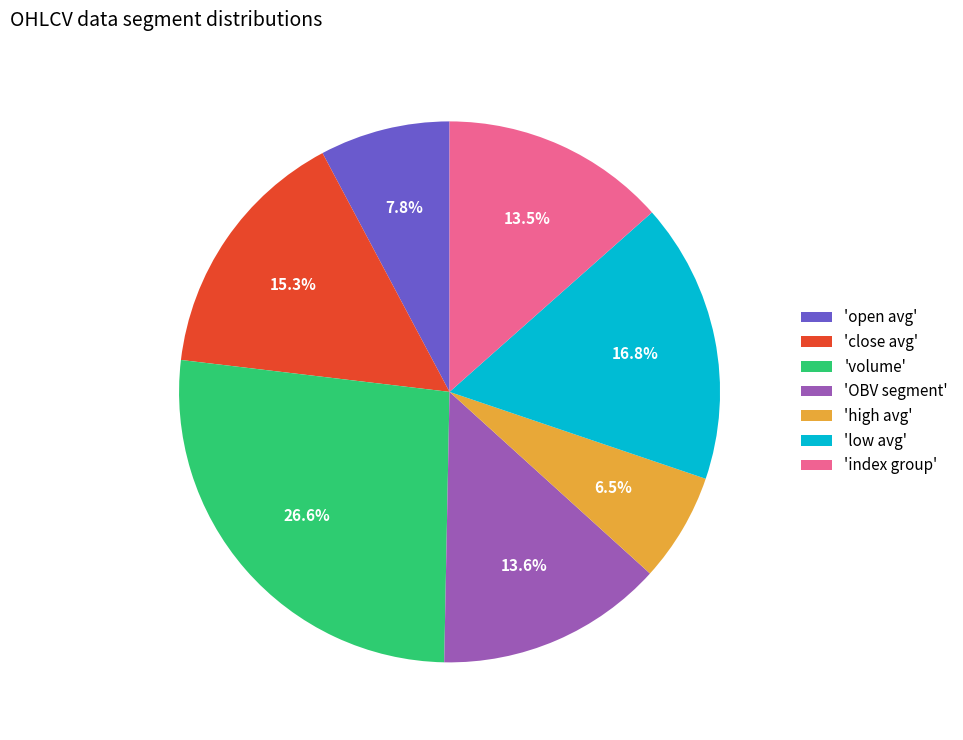

What is the largest slice in the pie chart?

'volume'